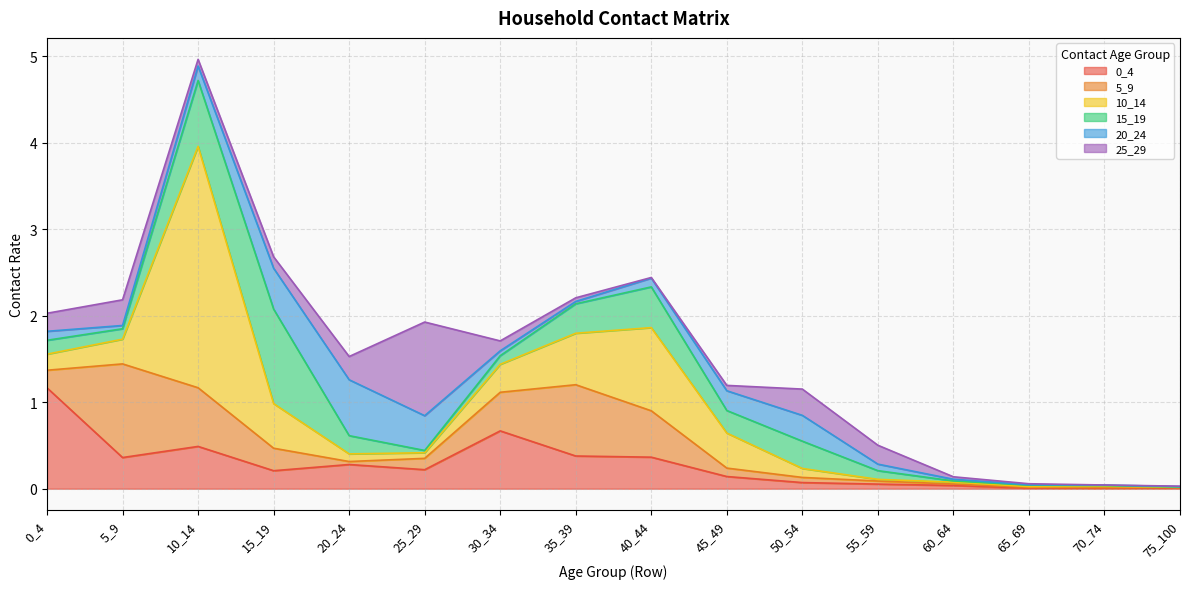

Does the chart have visible grid lines?

Yes